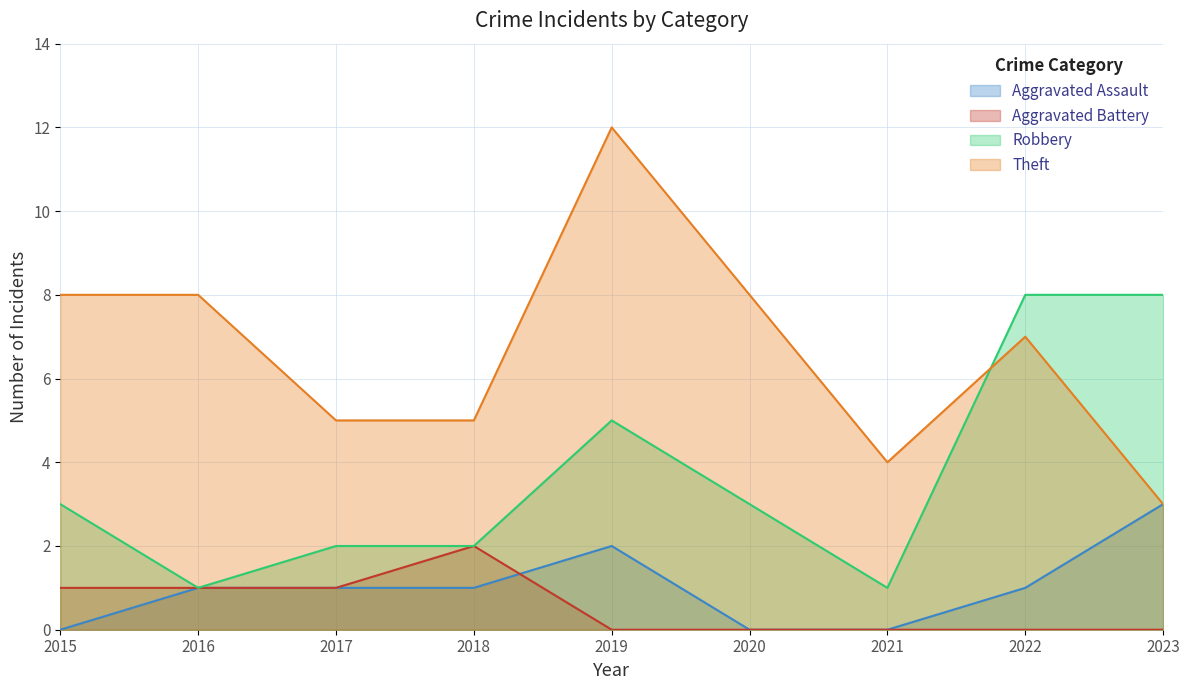

The value of Aggravated Assault at 2017 is 1. True or false?

True